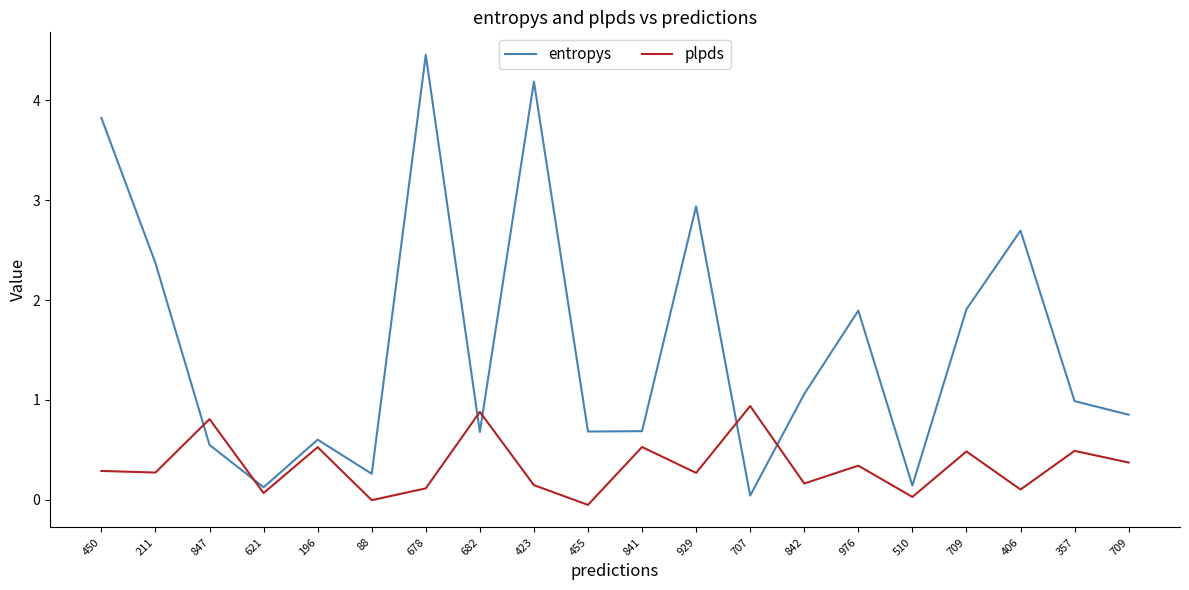

Reading left to right, list all the values displayed in this chart.

entropys: 450=3.8	211=2.4	847=0.5	621=0.1	196=0.6	88=0.3	678=4.5	682=0.7	423=4.2	455=0.7	841=0.7	929=2.9	707=0.0	842=1.1	976=1.9	510=0.1	709=1.9	406=2.7	357=1.0	709=0.9
plpds: 450=0.3	211=0.3	847=0.8	621=0.1	196=0.5	88=-0.0	678=0.1	682=0.9	423=0.1	455=-0.1	841=0.5	929=0.3	707=0.9	842=0.2	976=0.3	510=0.0	709=0.5	406=0.1	357=0.5	709=0.4